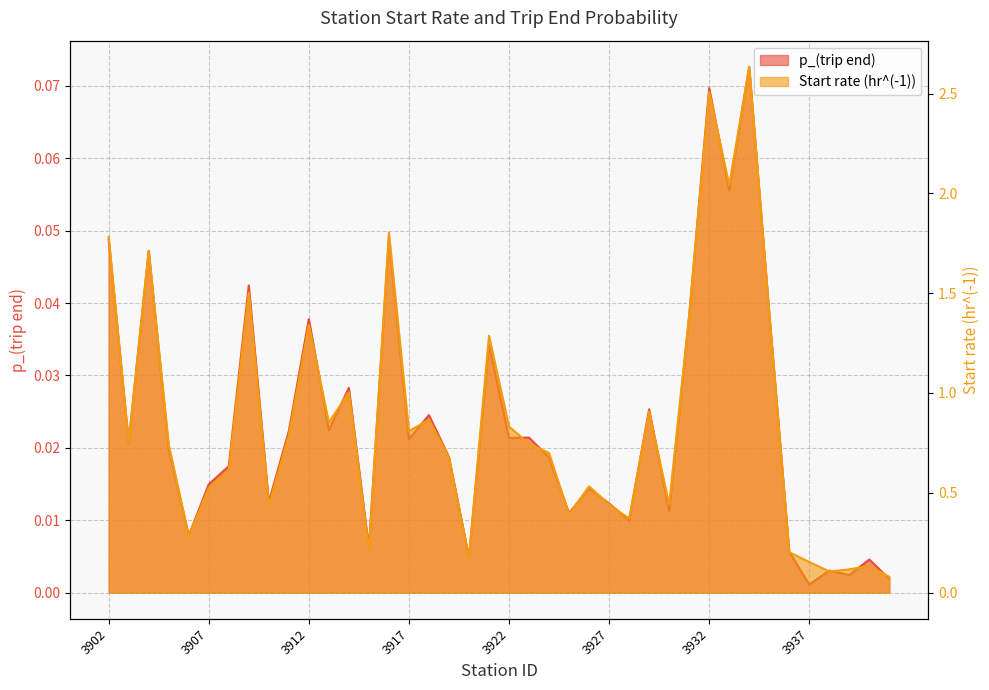

The p_(trip end) series shows 0.0 at 3930. True or false?

False